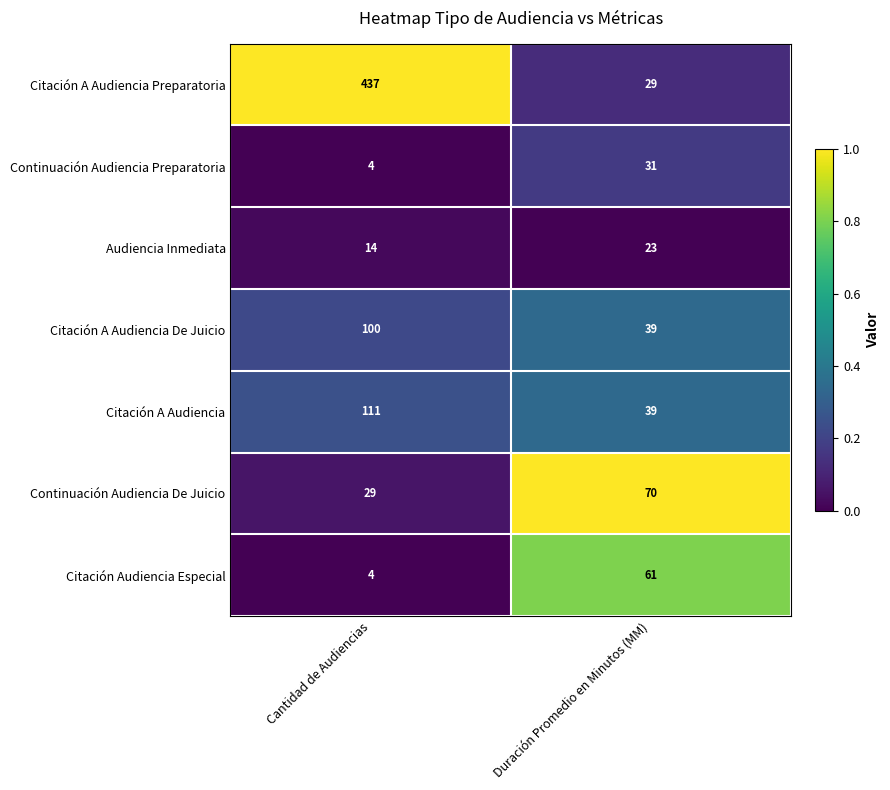

Is the value of Citación A Audiencia at Cantidad de Audiencias greater than the value of Citación A Audiencia Preparatoria at Duración Promedio en Minutos (MM)?

Yes